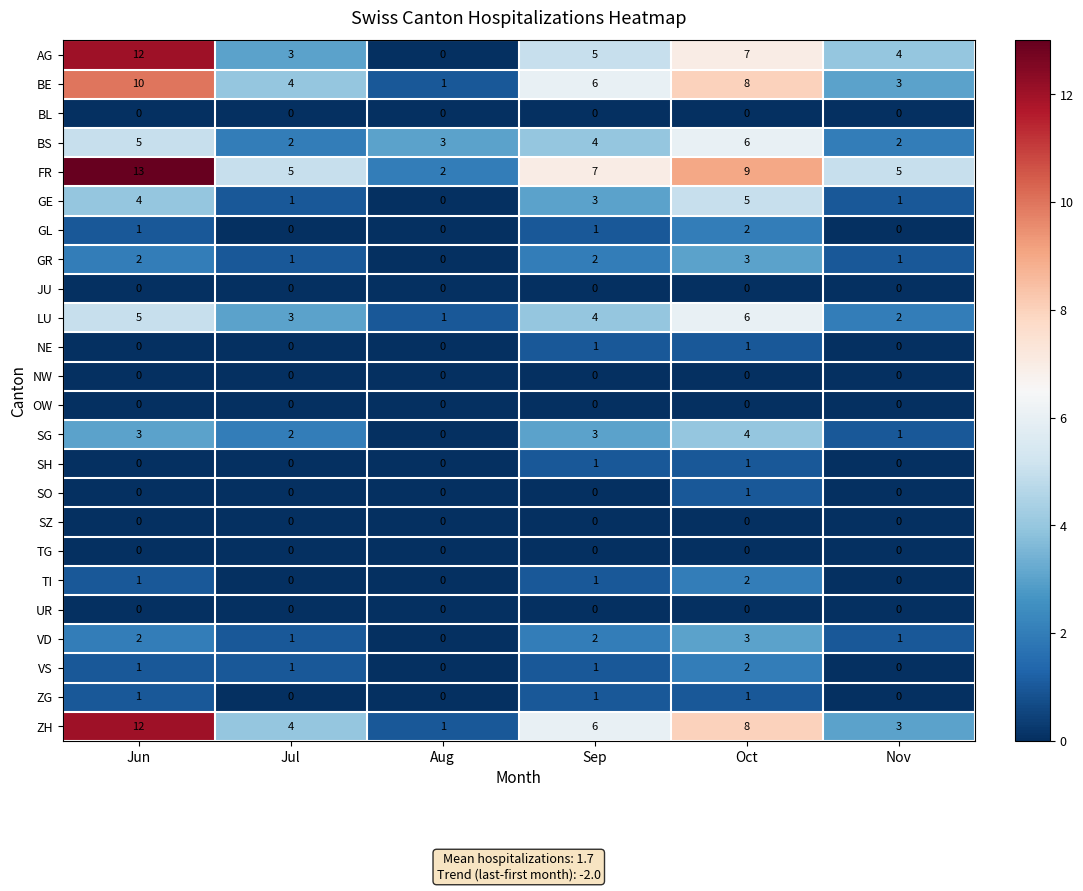

At which label does ZH first exceed 6?

Jun